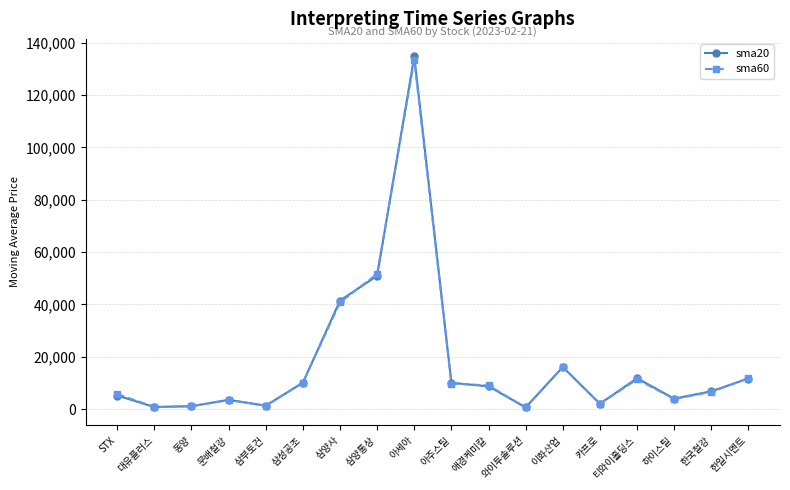

Count the number of categories in the chart.

18